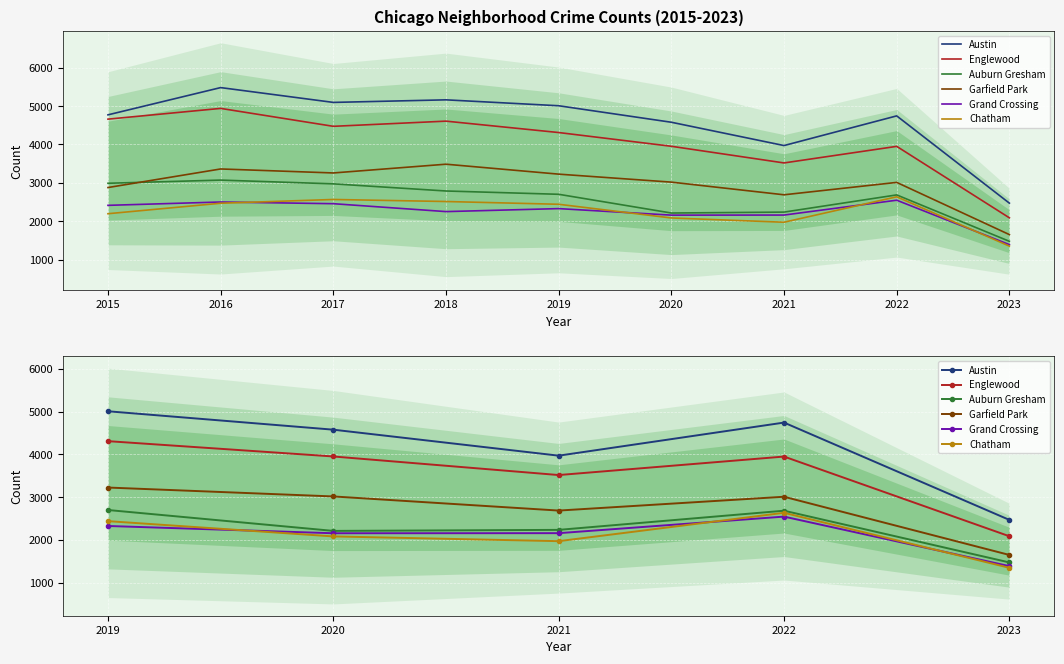

The value of Chatham at 2020 is 776. True or false?

False